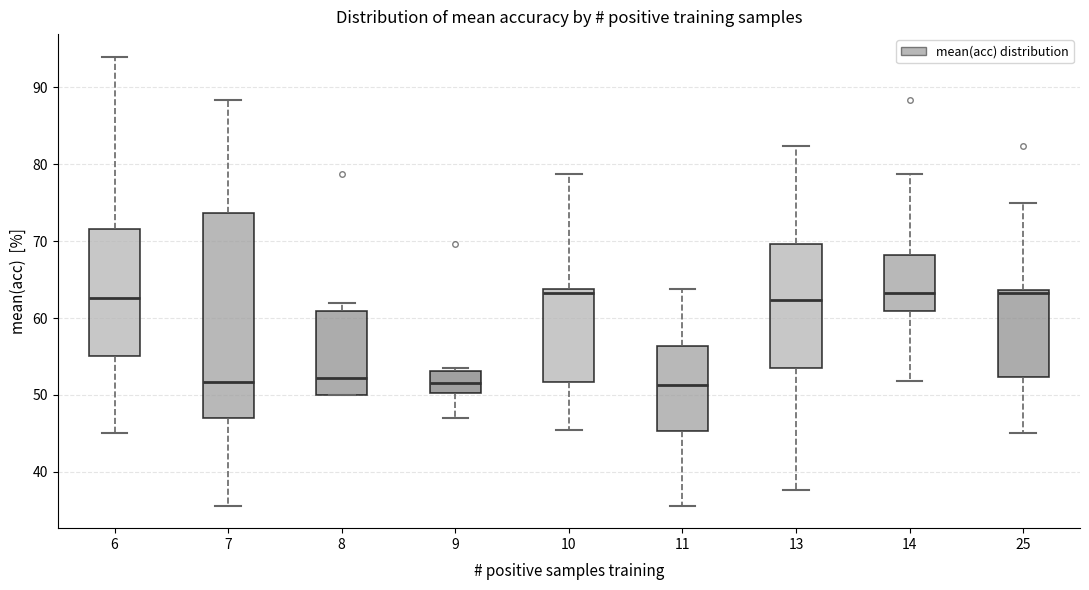

Where does the lower whisker of the box at x = 9 end on the y-axis? The values are not printed on the chart, so give them approximately, as read against the axis.

47